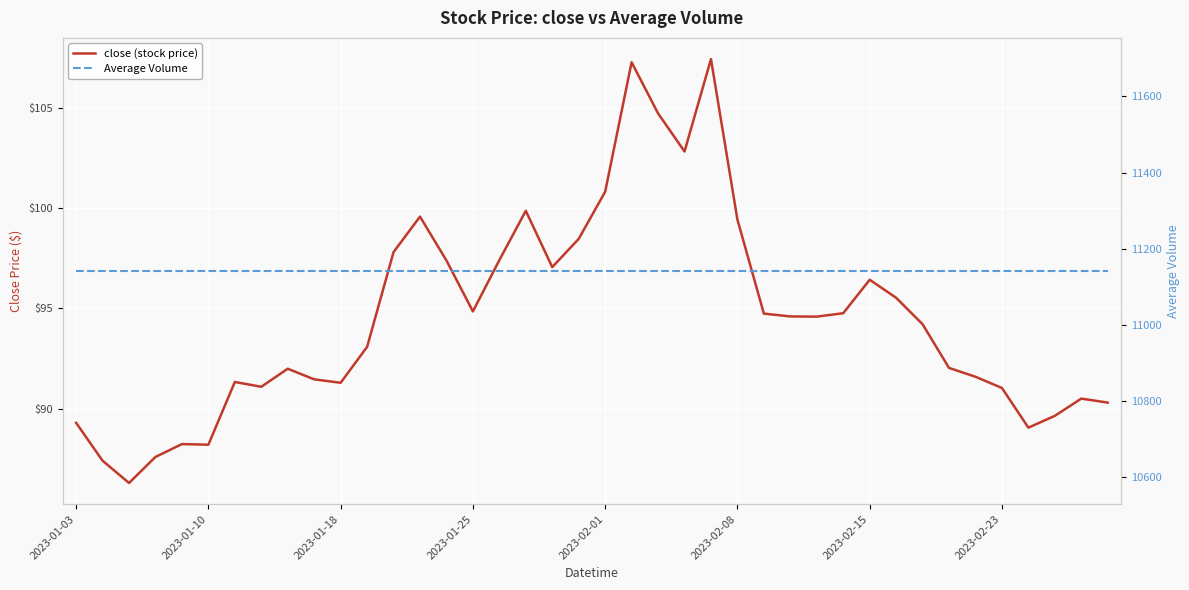

How many lines are shown in the chart?

2